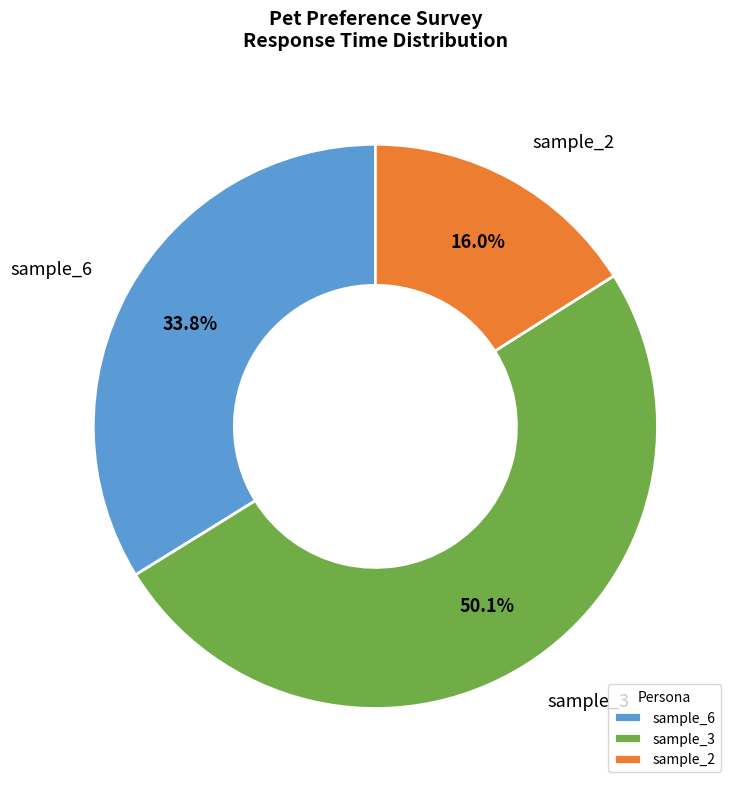

How many slices are in this pie chart?

3